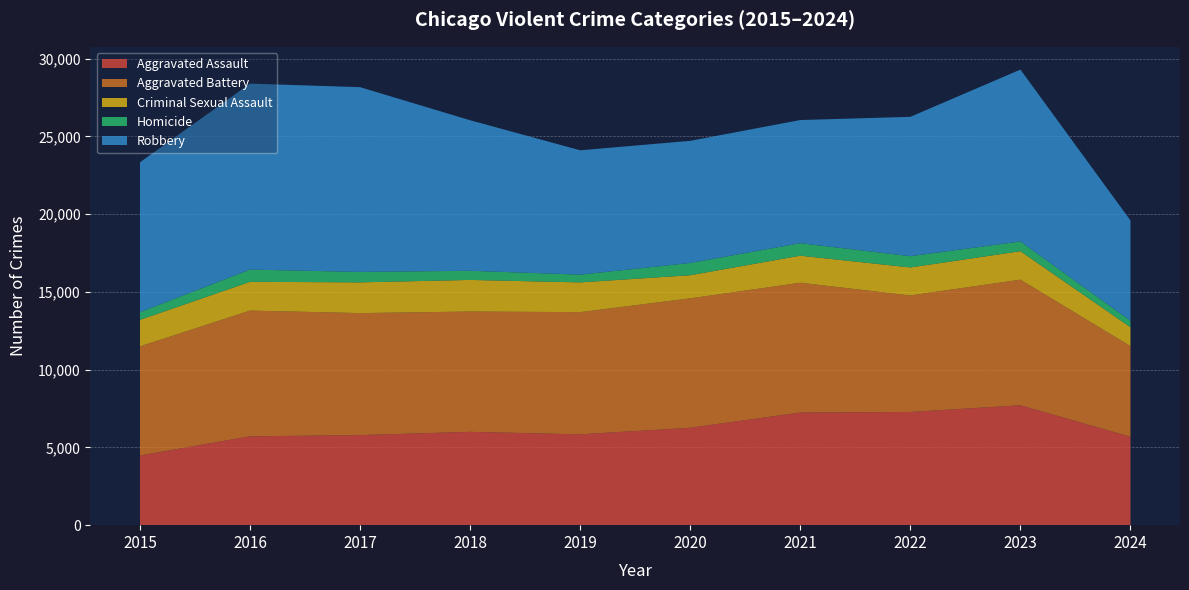

Reading left to right, extract all data points from this chart.

Aggravated Assault: 4480	5713	5793	6002	5841	6265	7242	7280	7710	5685
Aggravated Battery: 7019	8086	7845	7735	7858	8320	8347	7491	8078	5829
Criminal Sexual Assault: 1703	1851	1976	2033	1913	1488	1740	1801	1830	1213
Homicide: 496	786	672	588	499	787	804	724	626	415
Robbery: 9638	11960	11880	9681	7995	7855	7920	8963	11053	6455